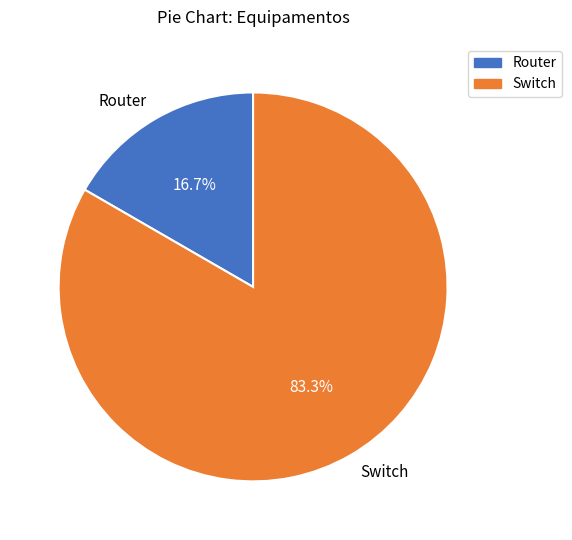

What is the smallest slice in the pie chart?

Router